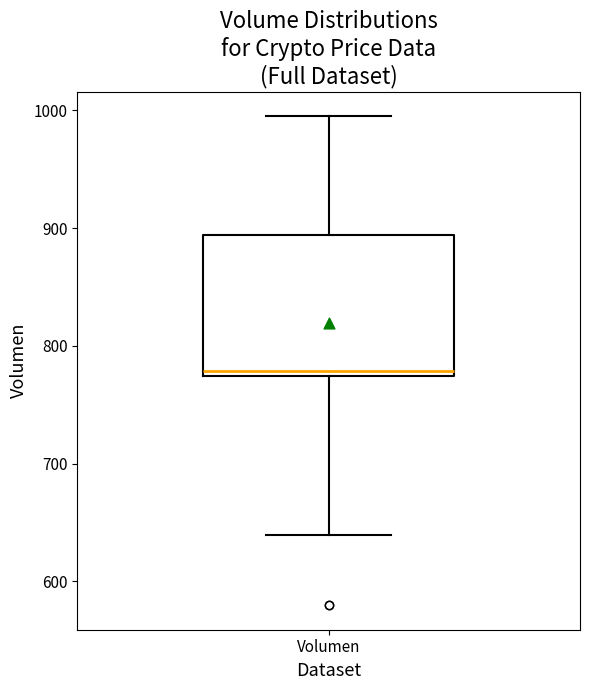

Transcribe this box plot: give where the median line is, the range the box spans, and where the two whiskers end, as read against the y-axis. The values are not printed on the chart, so give them approximately, as read against the axis.

median 780, box 770 to 890, whiskers 640 to 1000